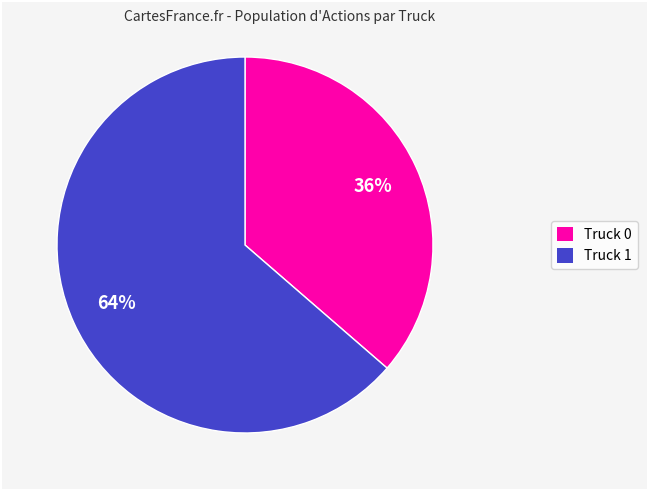

To the nearest percent, what percentage of the pie is Truck 1?

64%